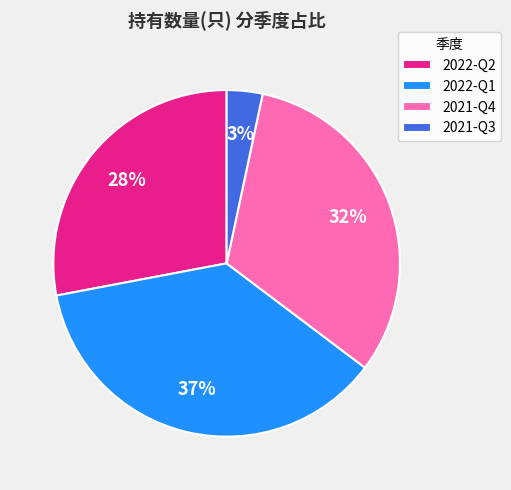

True or false: 2021-Q3 accounts for 17% of the total.

False